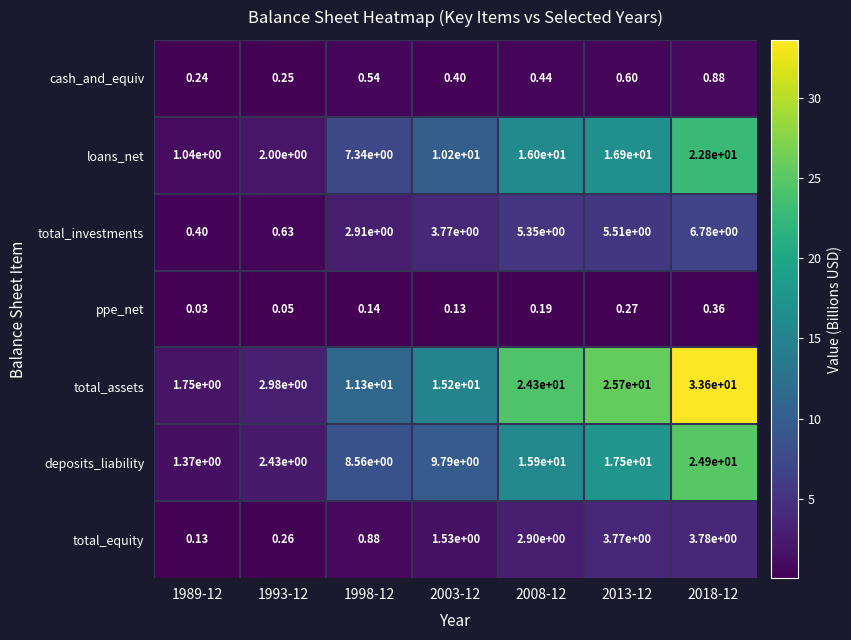

Which series has the largest range (max minus min)?

total_assets